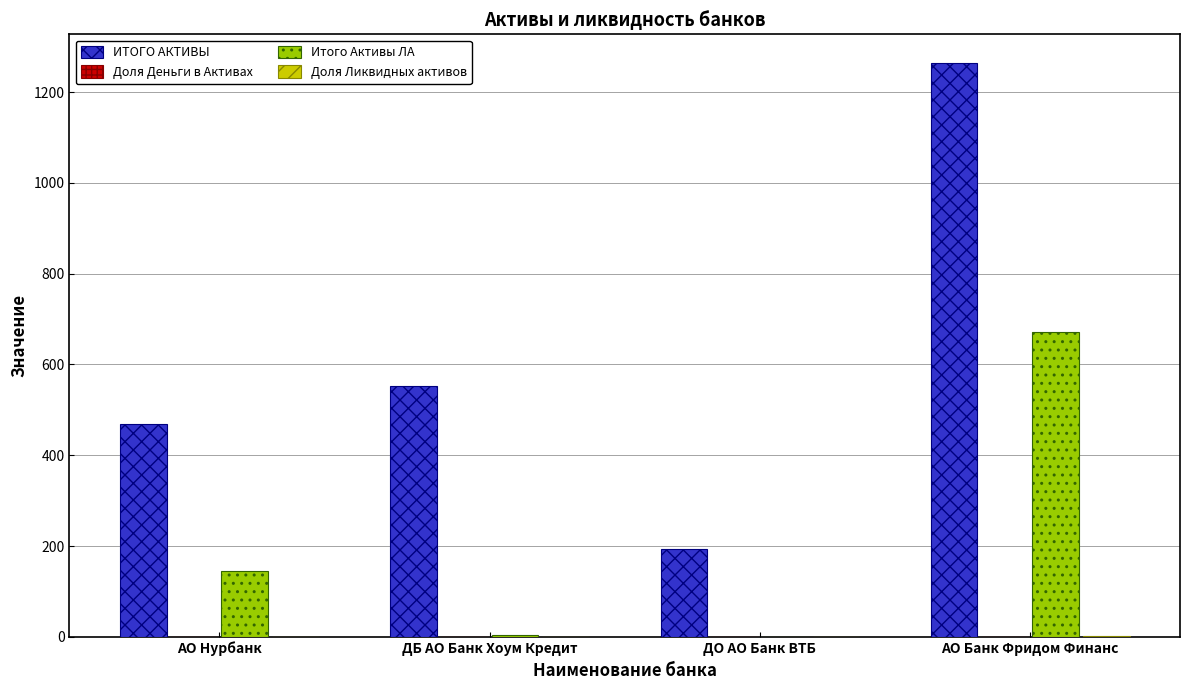

Between АО Нурбанк and ДБ АО Банк Хоум Кредит, which series saw the biggest shift?

Итого Активы ЛА